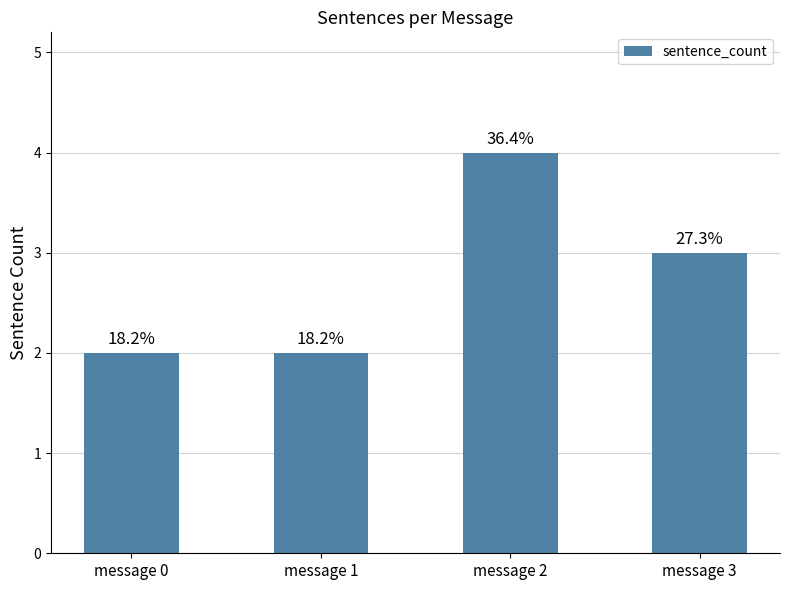

What is the sum of all values?

11